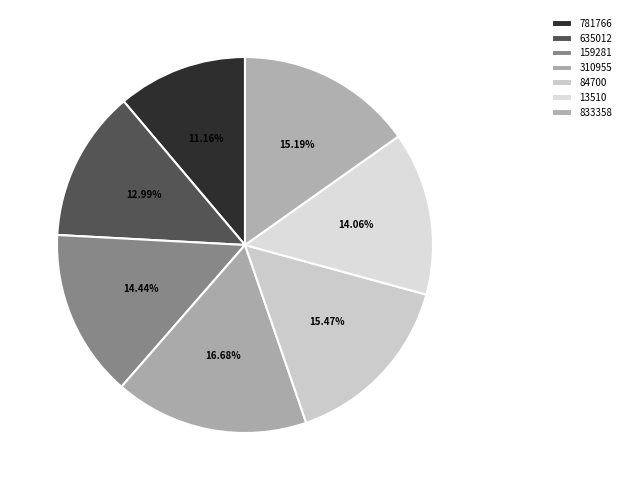

Combined, do 635012 and 781766 account for over 50%?

No